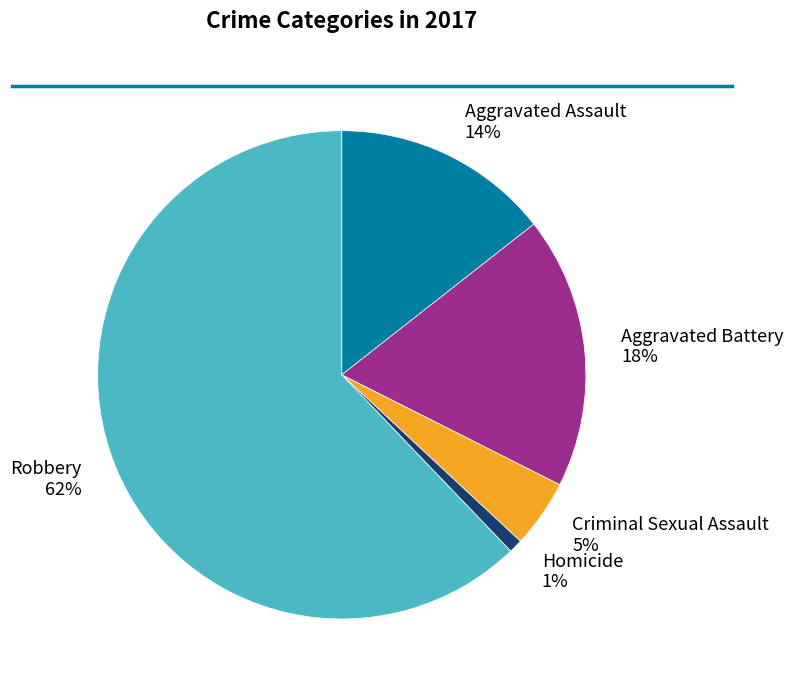

Combined, do Aggravated Assault and Criminal Sexual Assault account for over 50%?

No